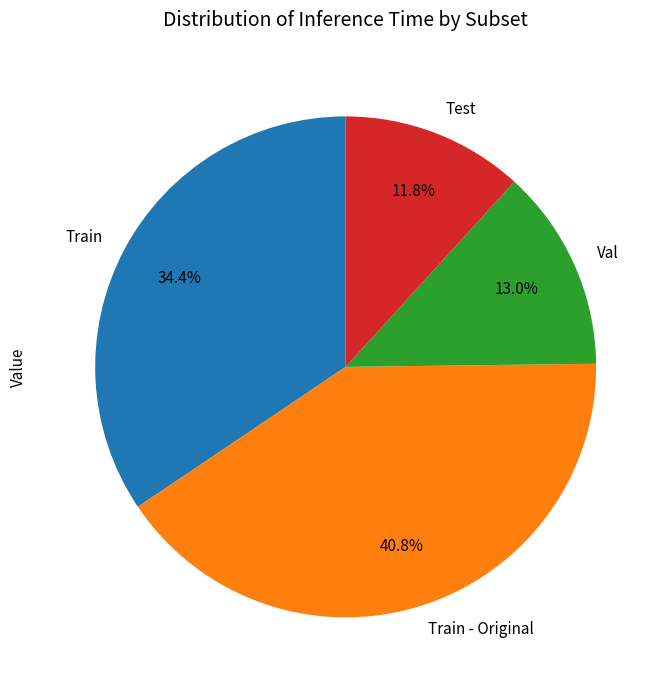

Count the number of slices in the pie.

4